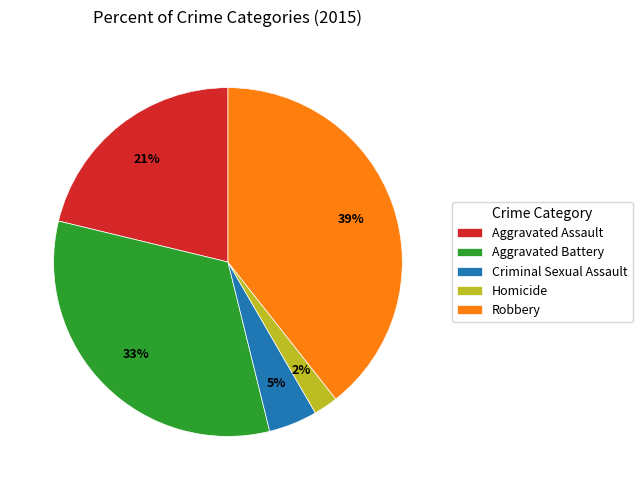

To the nearest percent, what is the average slice percentage?

20%